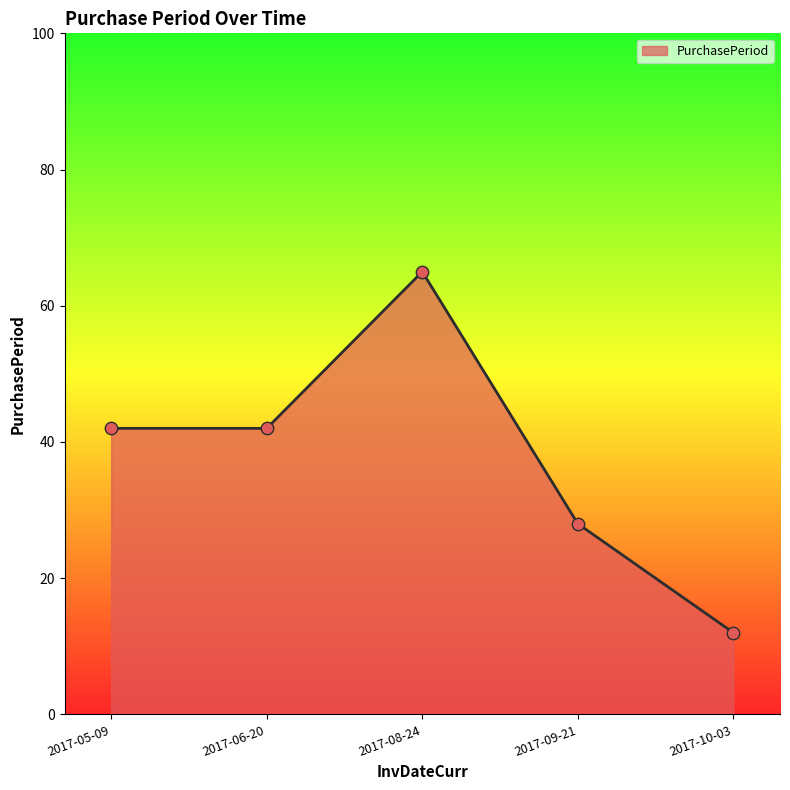

Approximately how many times larger is the value at 2017-09-21 compared to 2017-06-20?

0.7